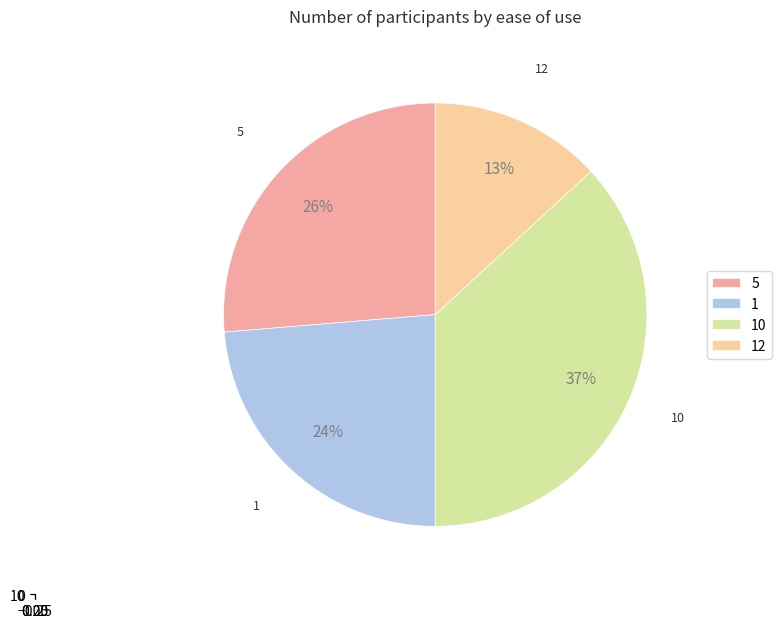

Which category has the smallest portion of the pie?

12